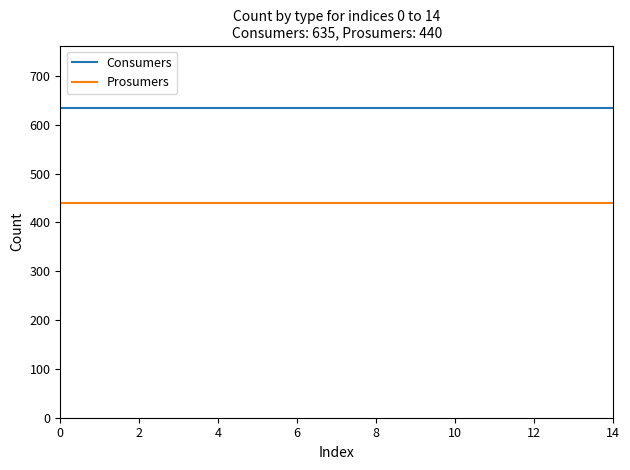

How many lines are shown in the chart?

2